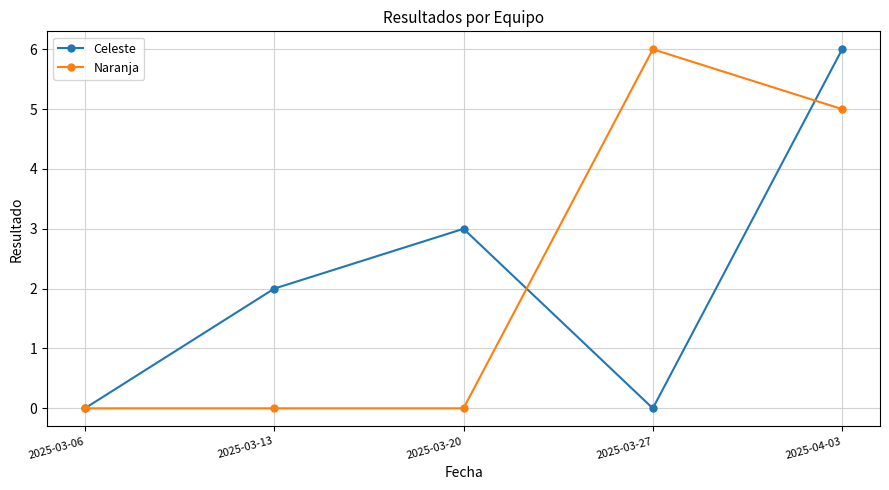

Reading left to right, extract all data points from this chart.

Celeste: 2025-03-06=0	2025-03-13=2	2025-03-20=3	2025-03-27=0	2025-04-03=6
Naranja: 2025-03-06=0	2025-03-13=0	2025-03-20=0	2025-03-27=6	2025-04-03=5